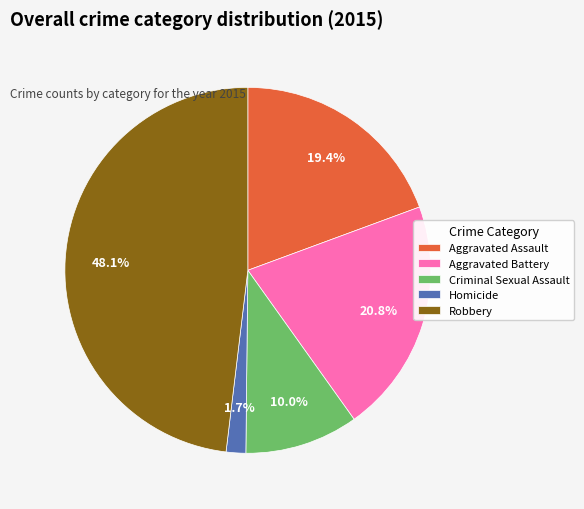

True or false: Robbery accounts for 48% of the total.

True